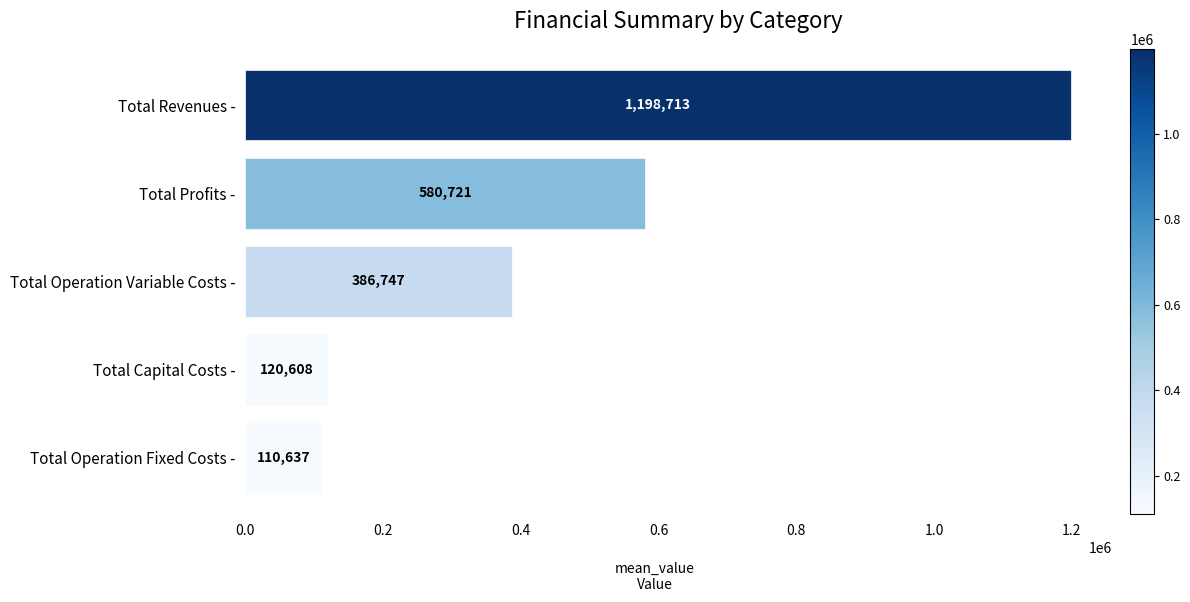

What is the value of the 4th bar from the top?

120608.0